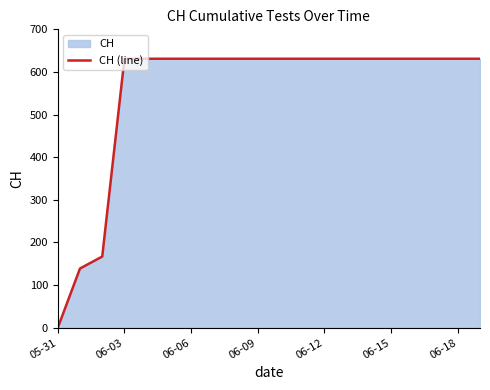

True or false: the data has more than 0 interior local peaks.

False